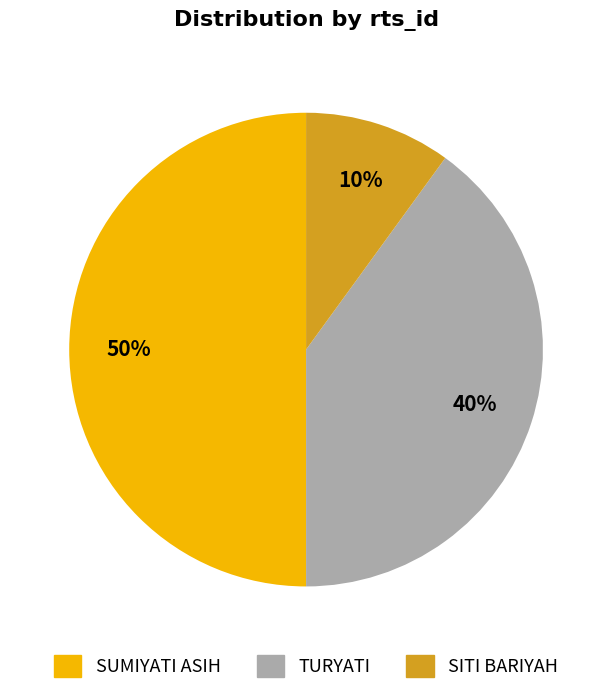

Rank the categories by value from lowest to highest.

SITI BARIYAH, TURYATI, SUMIYATI ASIH